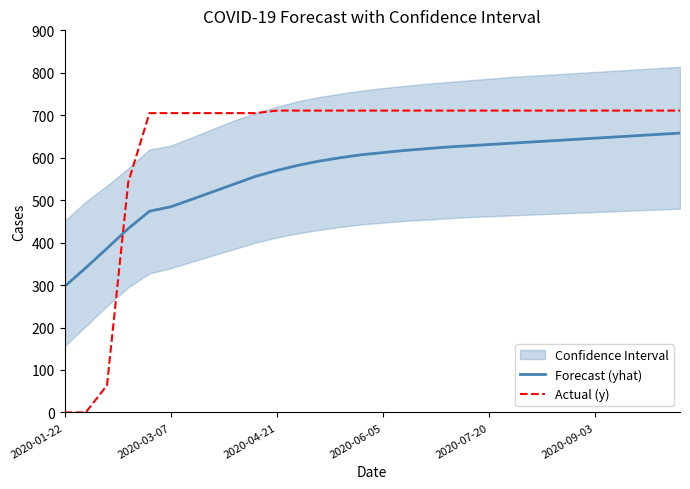

Is it true that Actual (y) equals 417.6 at 2020-06-05?

False